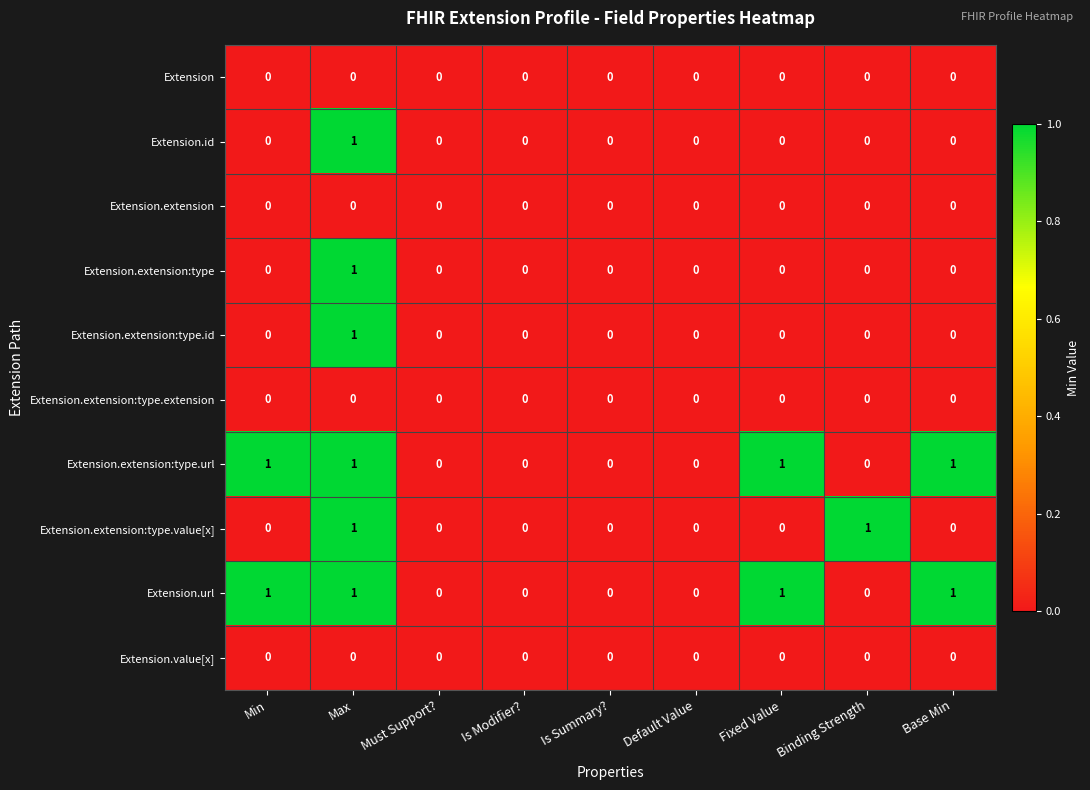

The value of Extension.extension at Is Summary? is 0. True or false?

True